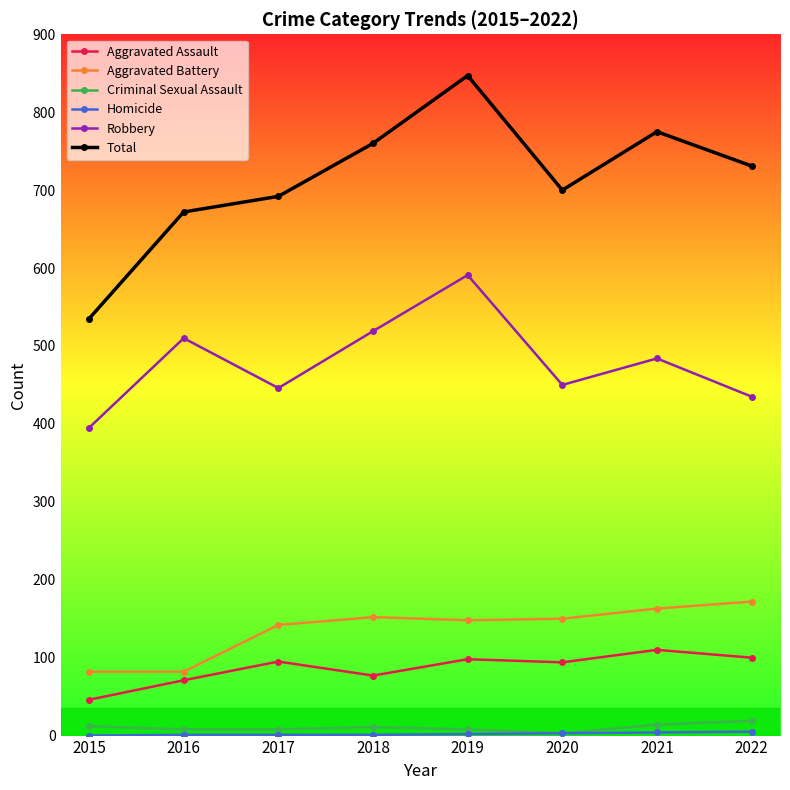

True or false: Aggravated Battery and Aggravated Assault cross at least once.

False